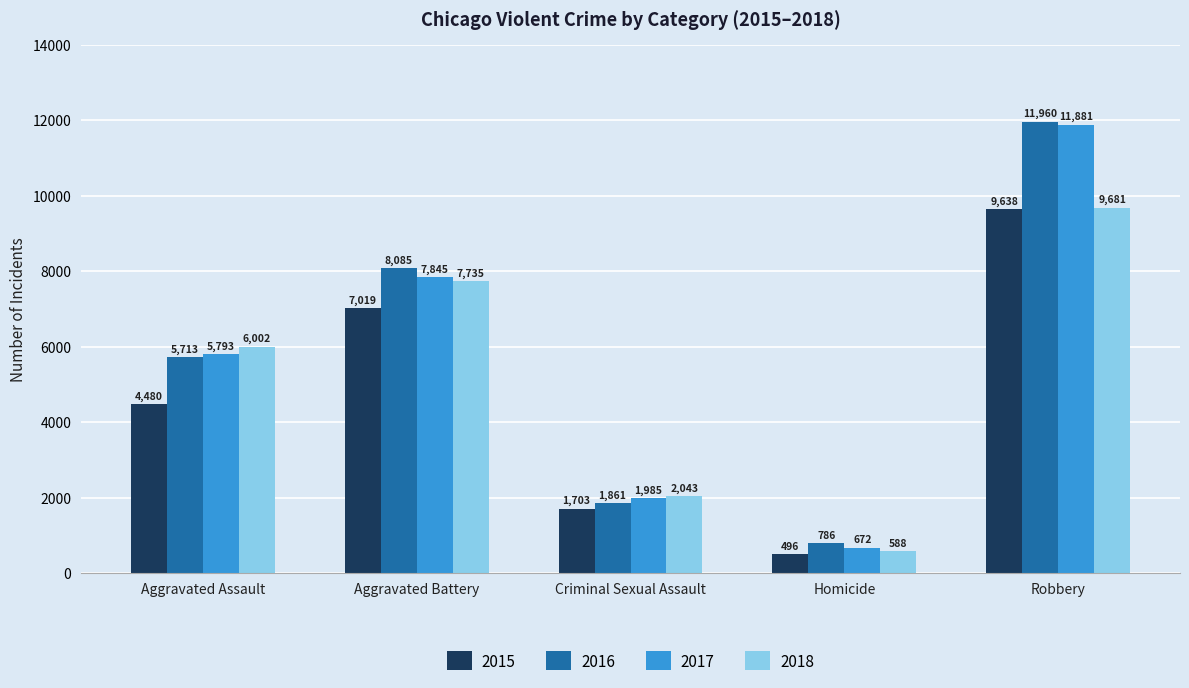

What is the spread (max minus min) of values at Aggravated Assault?

1522